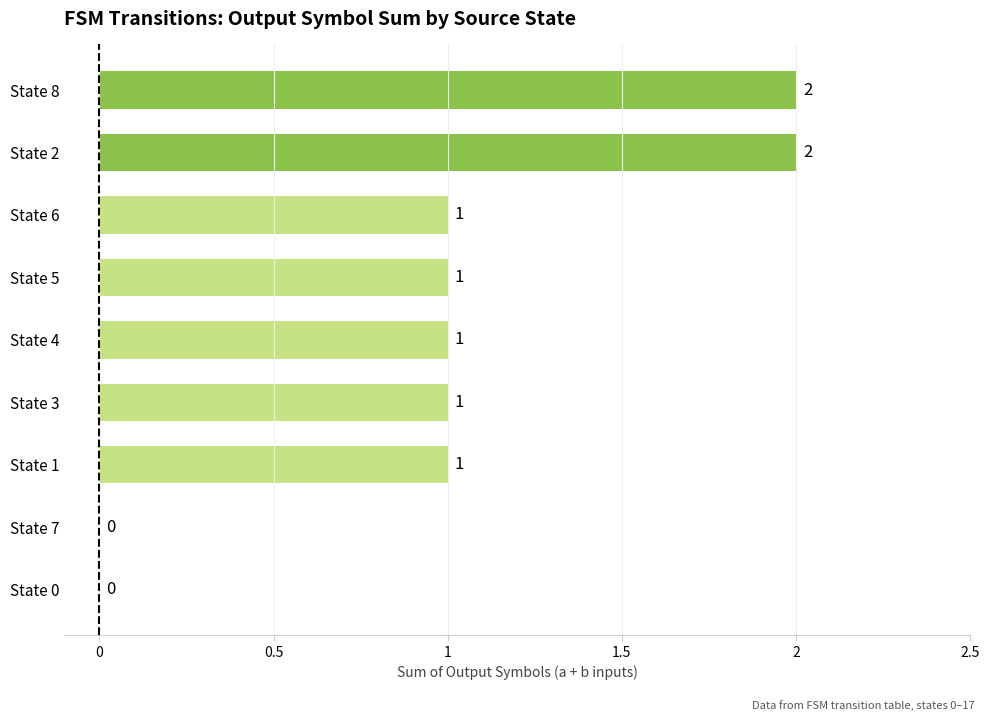

What is the change in value from State 0 to State 6?

+1